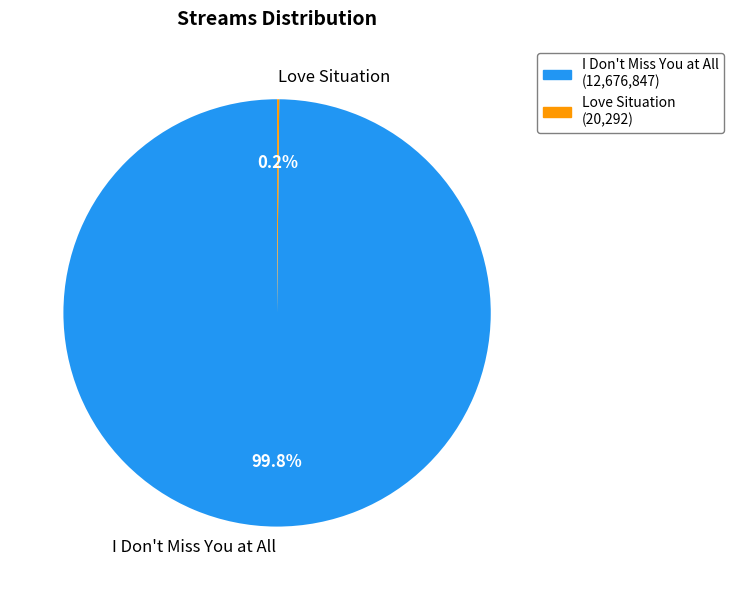

To the nearest percent, what is the average slice percentage?

50%